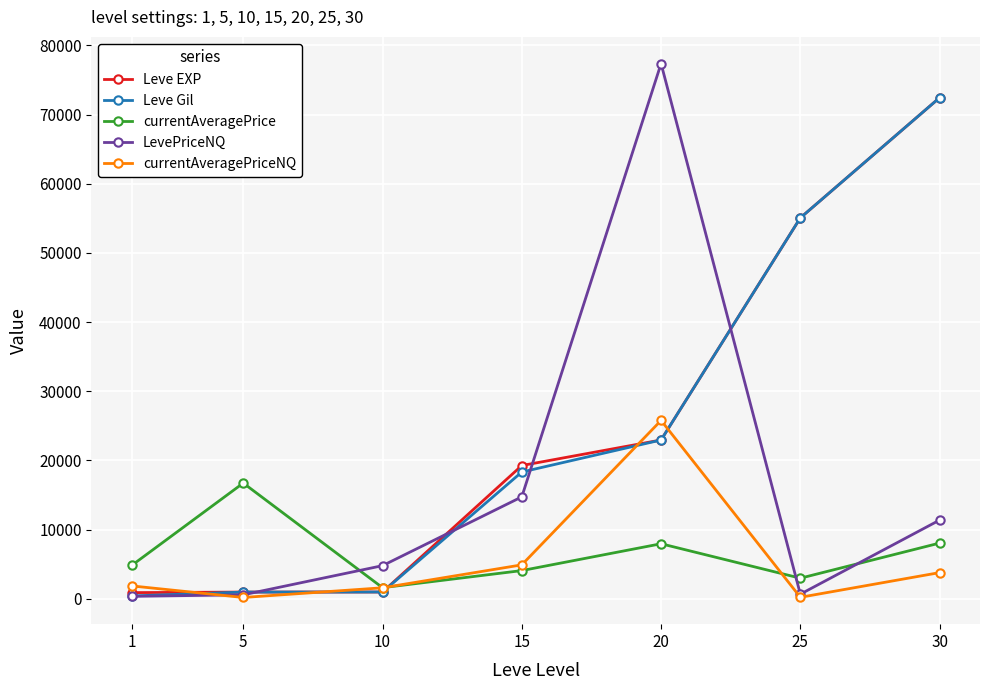

Which series has the widest spread of values?

LevePriceNQ